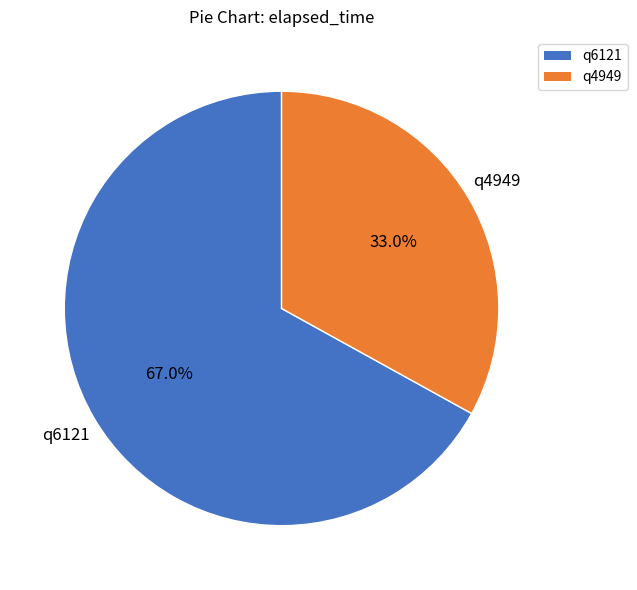

What percentage is the q4949 slice, to the nearest percent?

33%